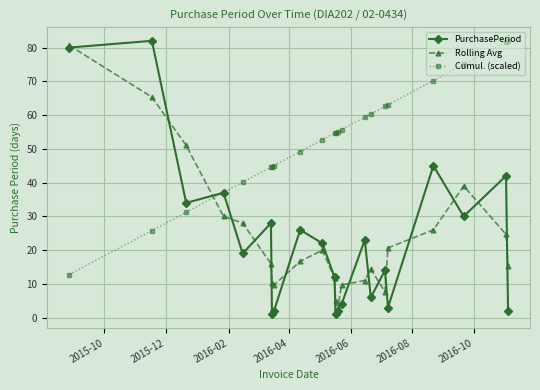

What is the value of the Cumul. (scaled) point at the 10th from the left?

52.7